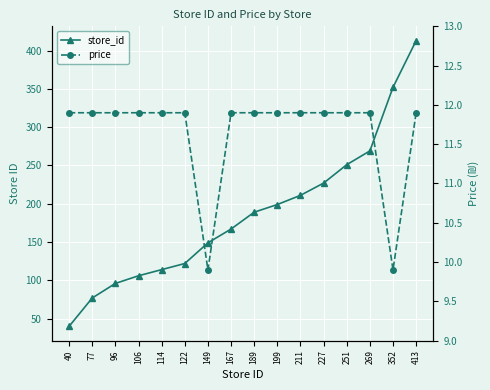

How many lines are shown in the chart?

2